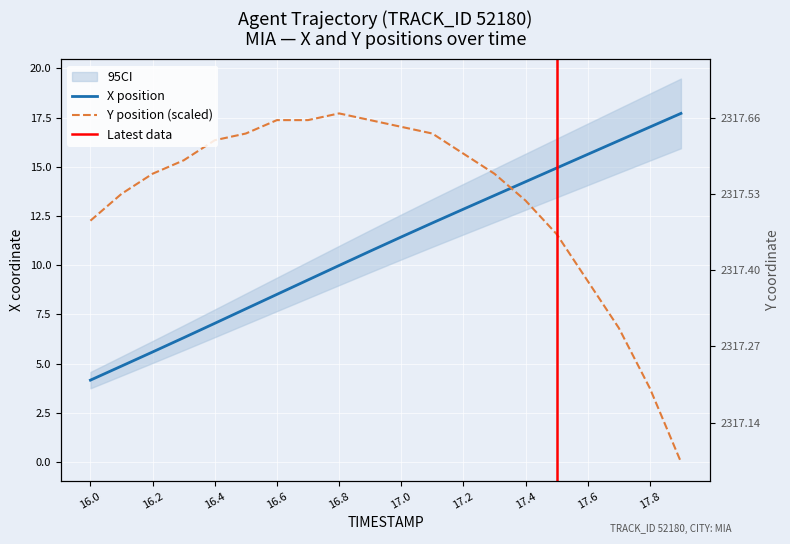

What is the label of the 19th point from the right?

16.1